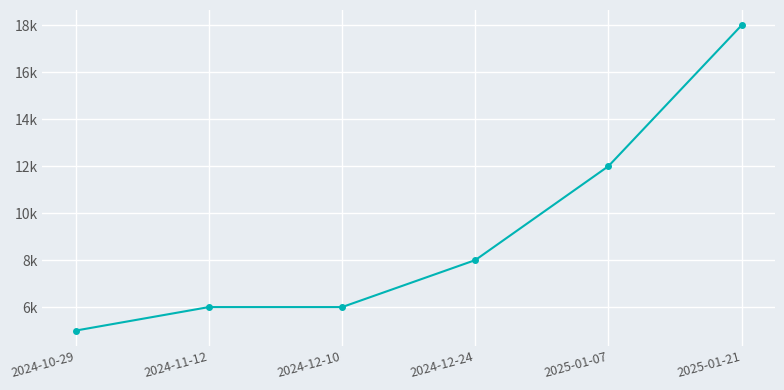

Does the chart have visible grid lines?

Yes